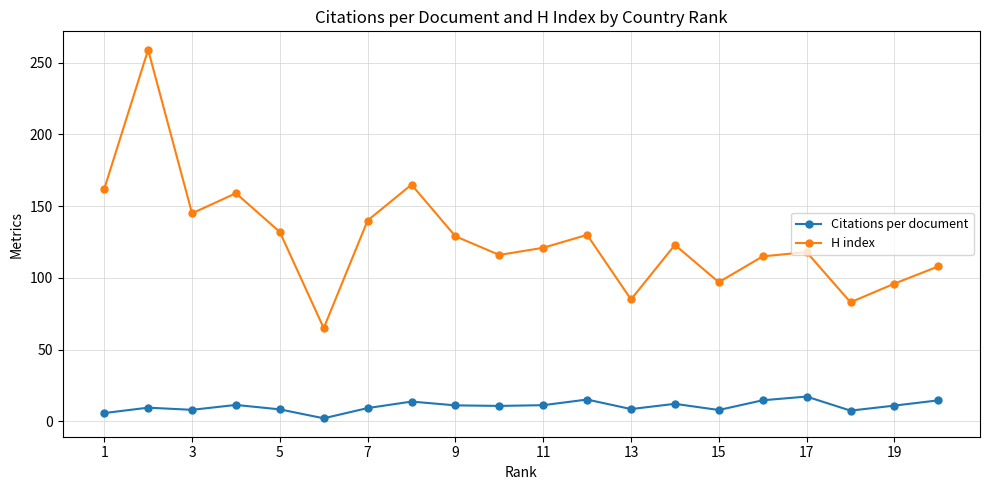

Which series has the widest spread of values?

H index